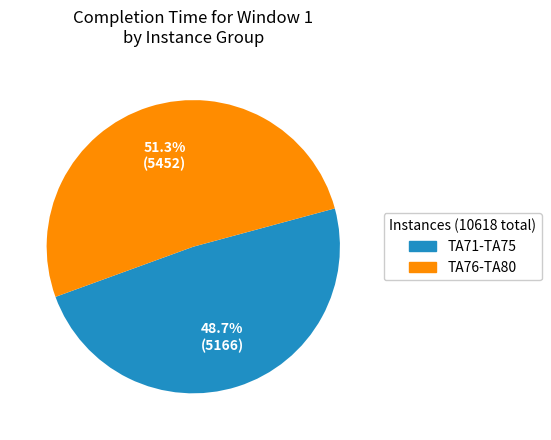

How much of the chart is everything except TA76-TA80?

48.7%